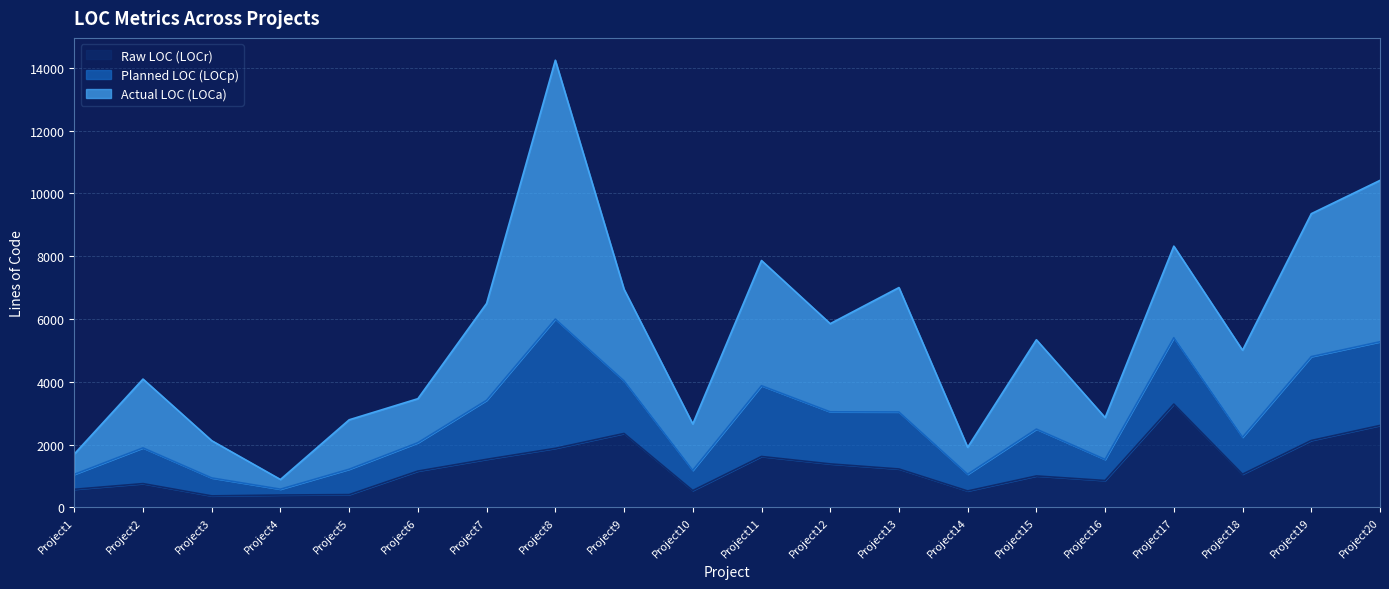

How many values in the Raw LOC (LOCr) series are below 1159?

10